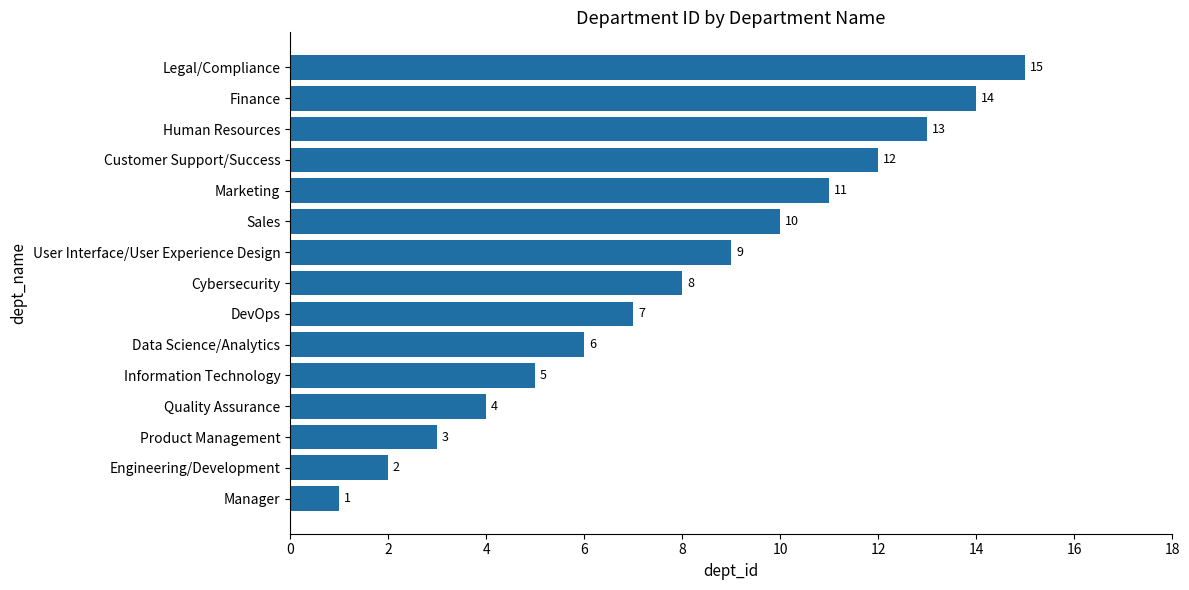

What is the difference between the second highest and second lowest values?

12